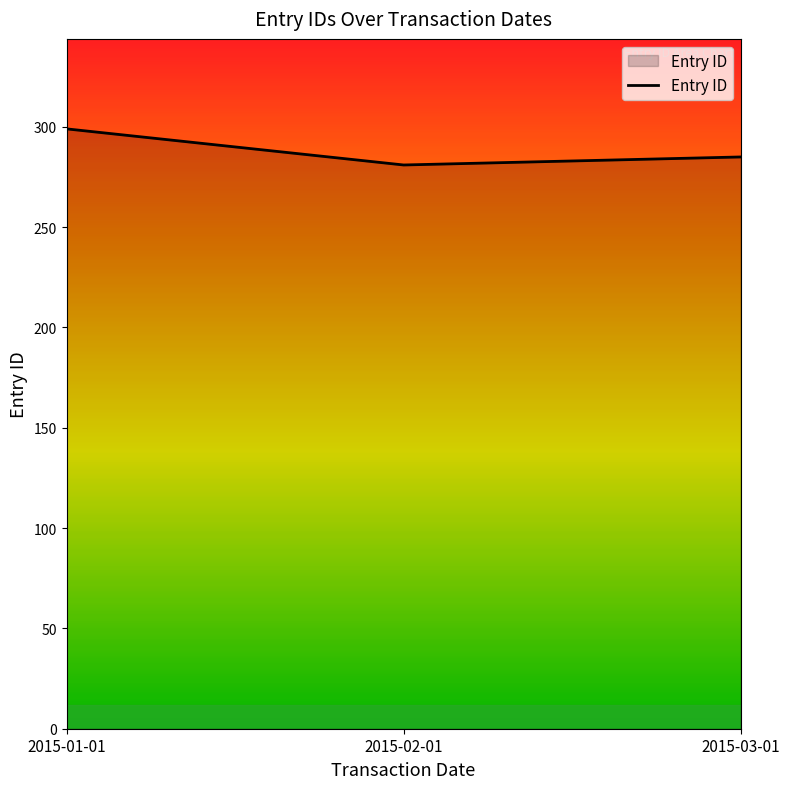

The chart shows a value of 281 at 2015-02-01. True or false?

True